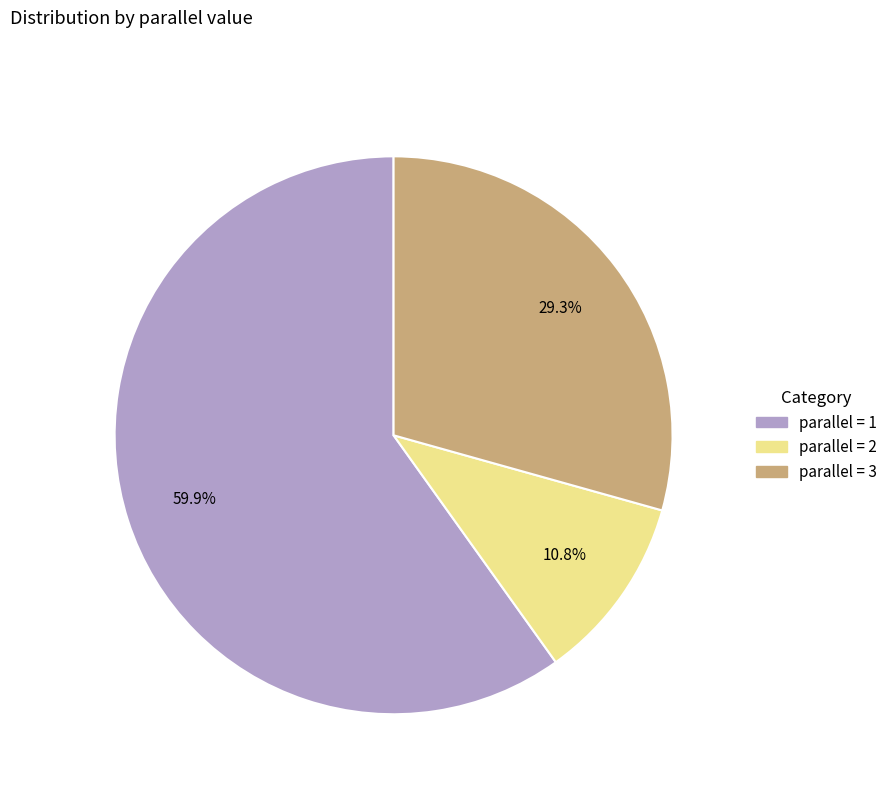

Is there any slice that represents more than half of the pie?

Yes